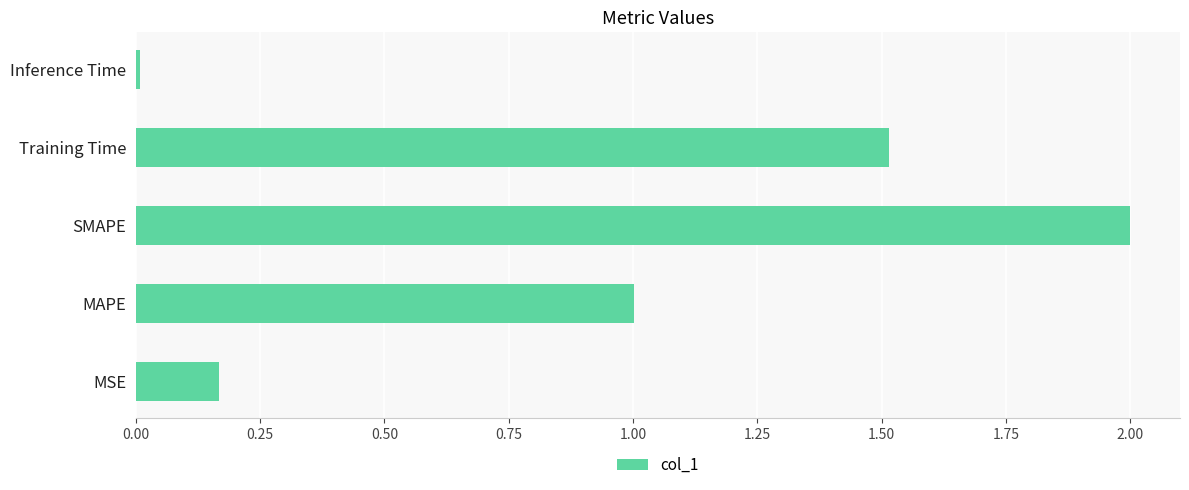

The chart shows a value of 0.3 at MAPE. True or false?

False